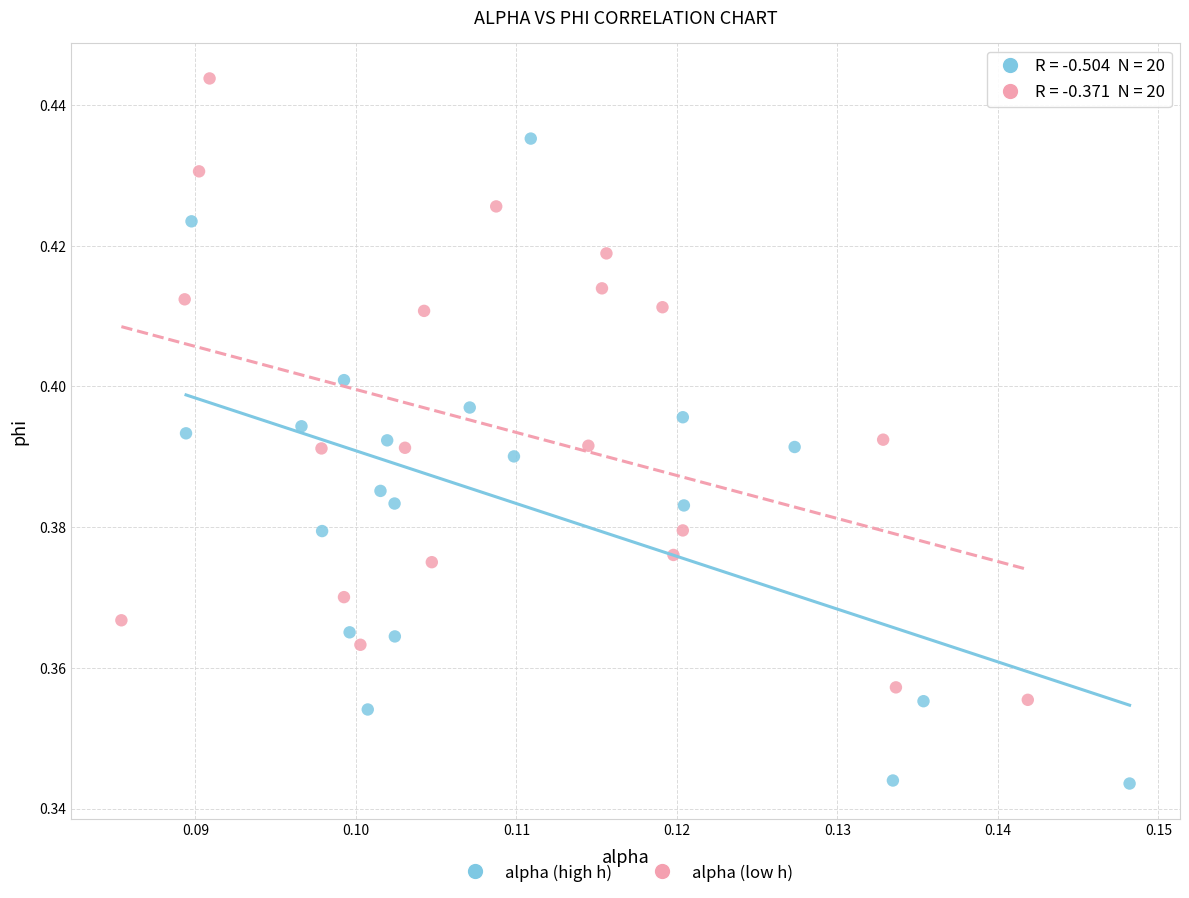

Which series contains the highest Y value?

alpha (low h)